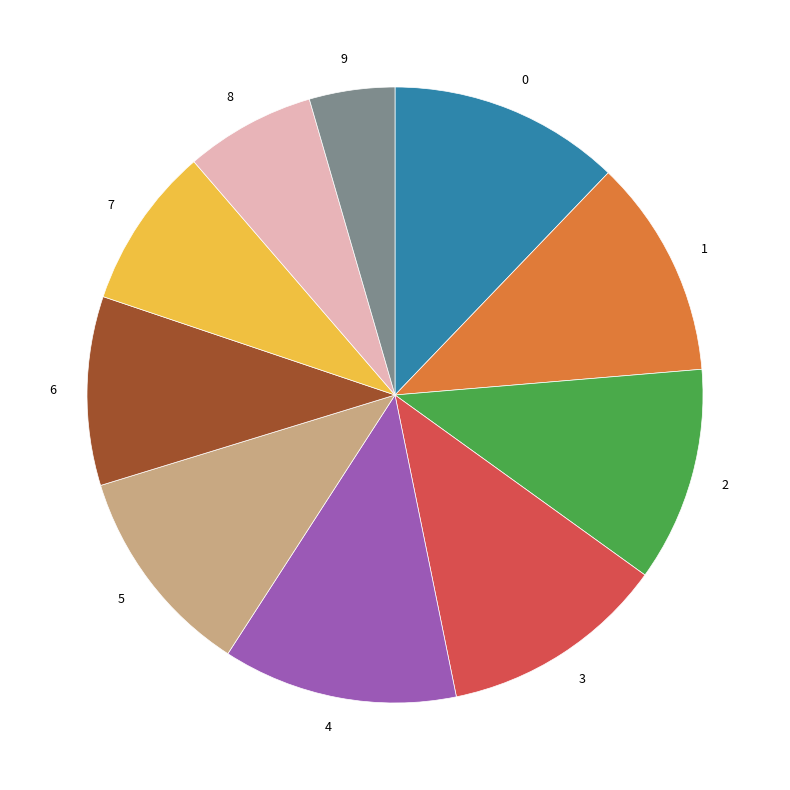

Does any single category account for the majority?

No